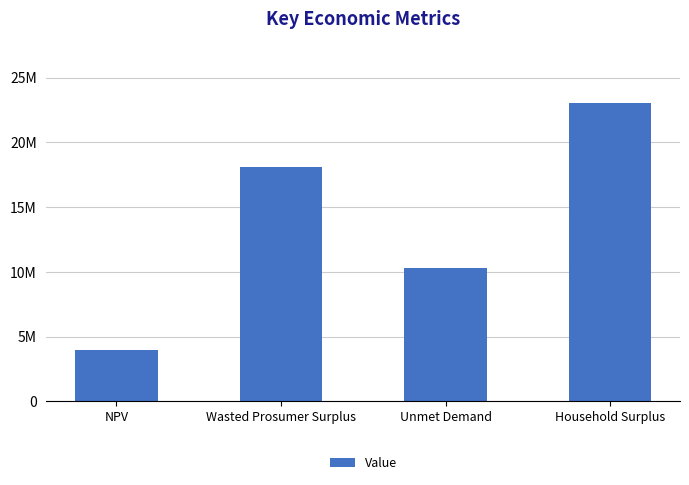

Where is the data nearest to the value 13511981?

Unmet Demand